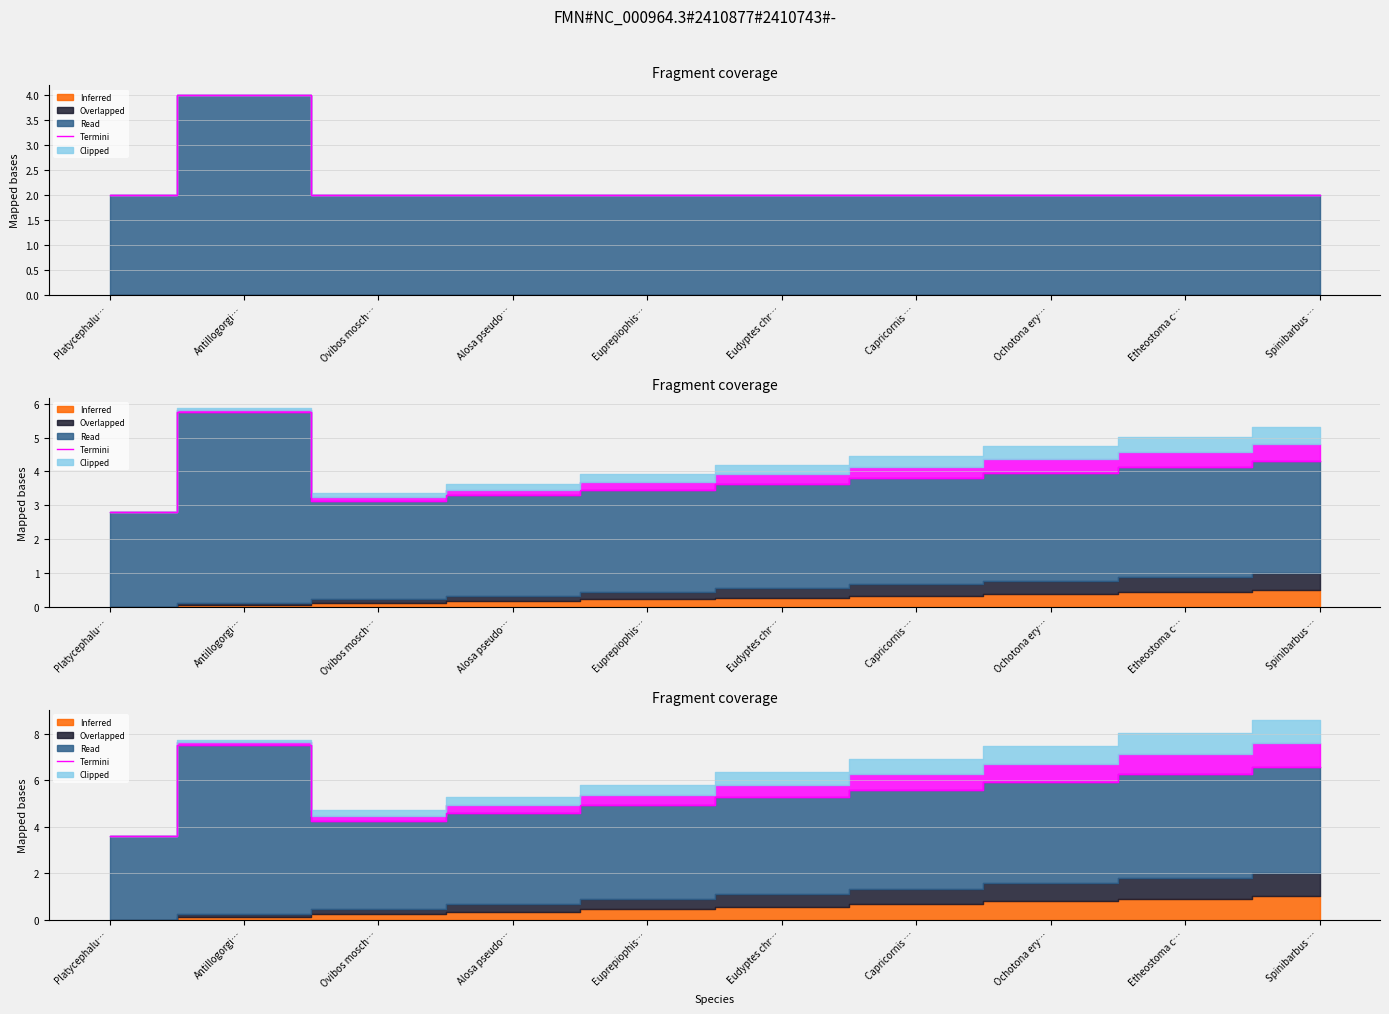

What is the difference between the second highest and minimum values?

3.0